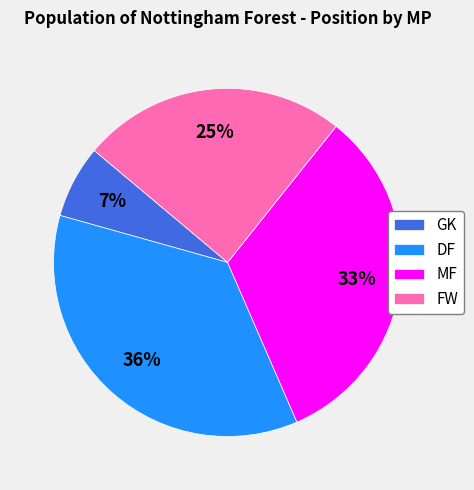

Is there any slice that represents more than half of the pie?

No